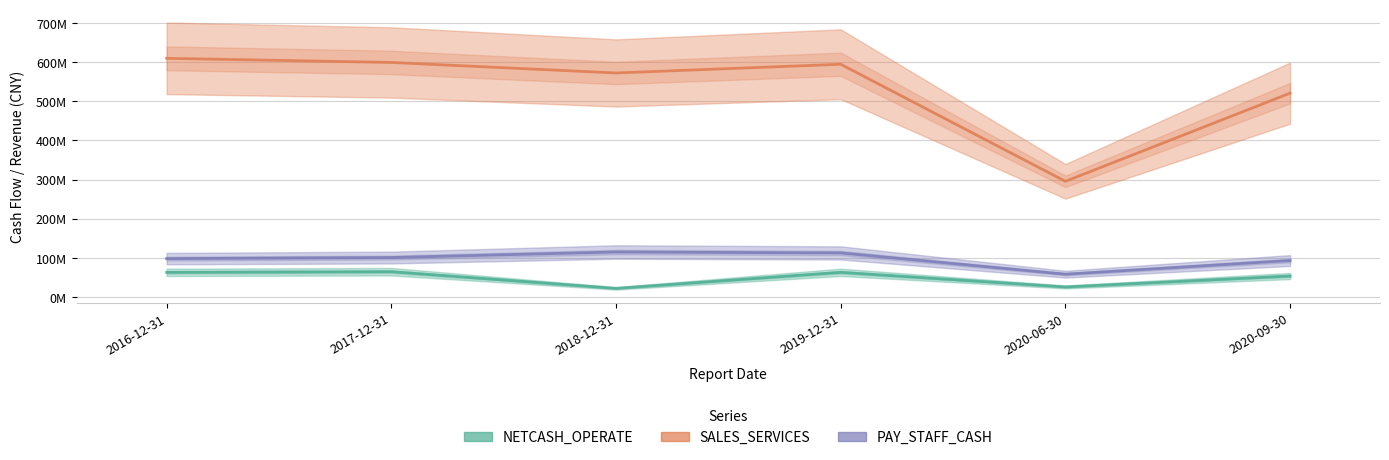

Read the PAY_STAFF_CASH value at 2019-12-31.

112314007.4